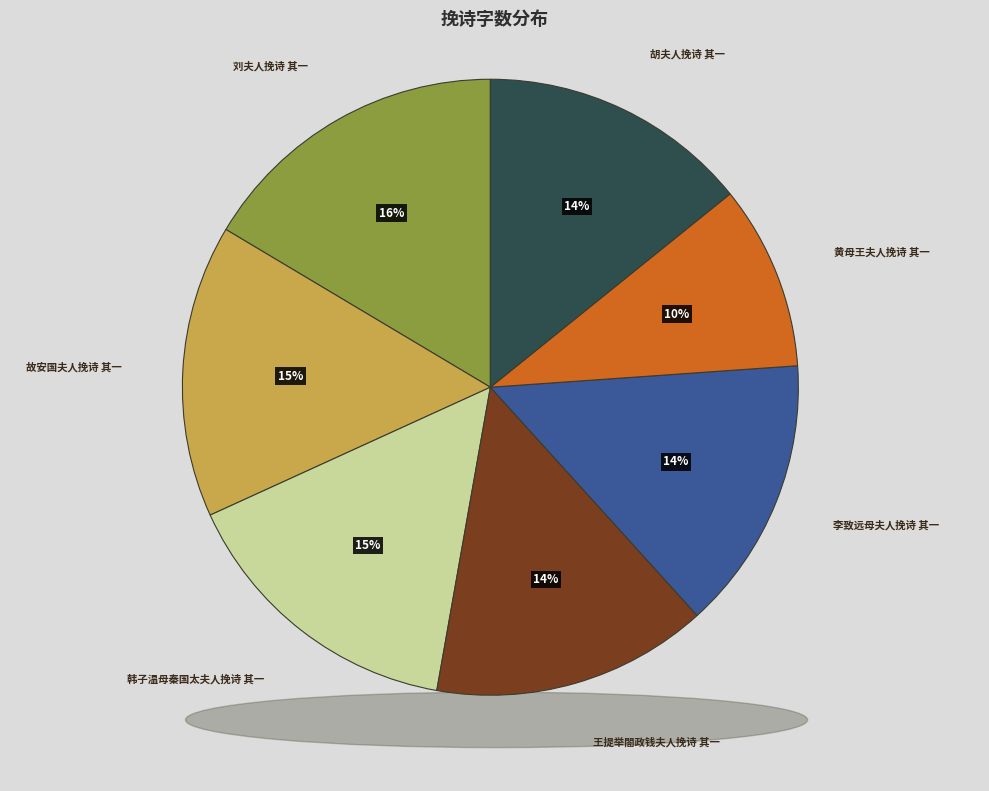

Combined, what portion of the pie is 黄母王夫人挽诗 其一 and 胡夫人挽诗 其一?

23.9%